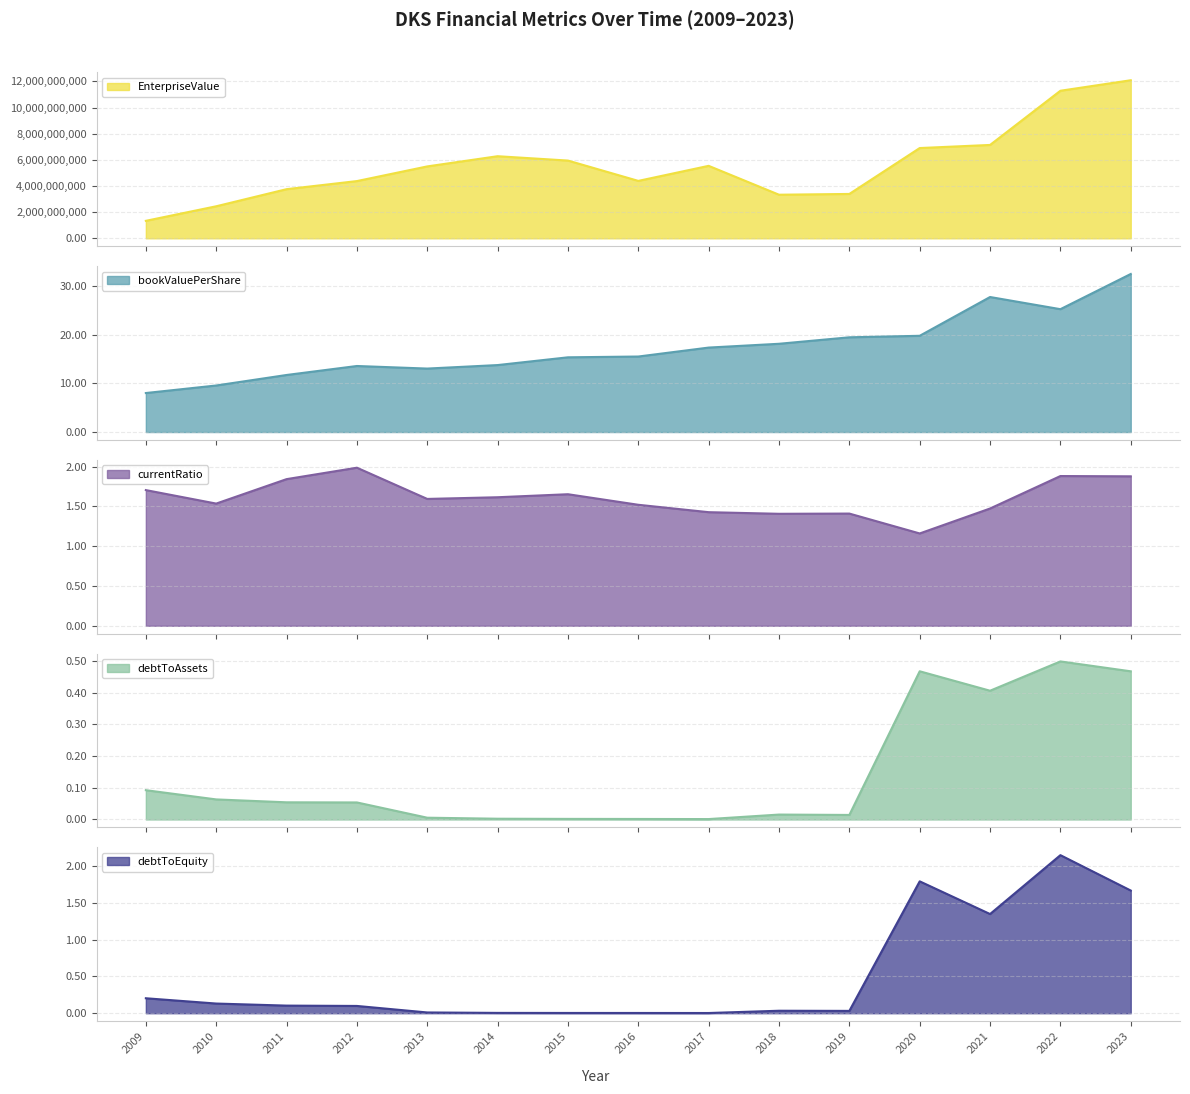

Which category has the highest value across all series?

2023